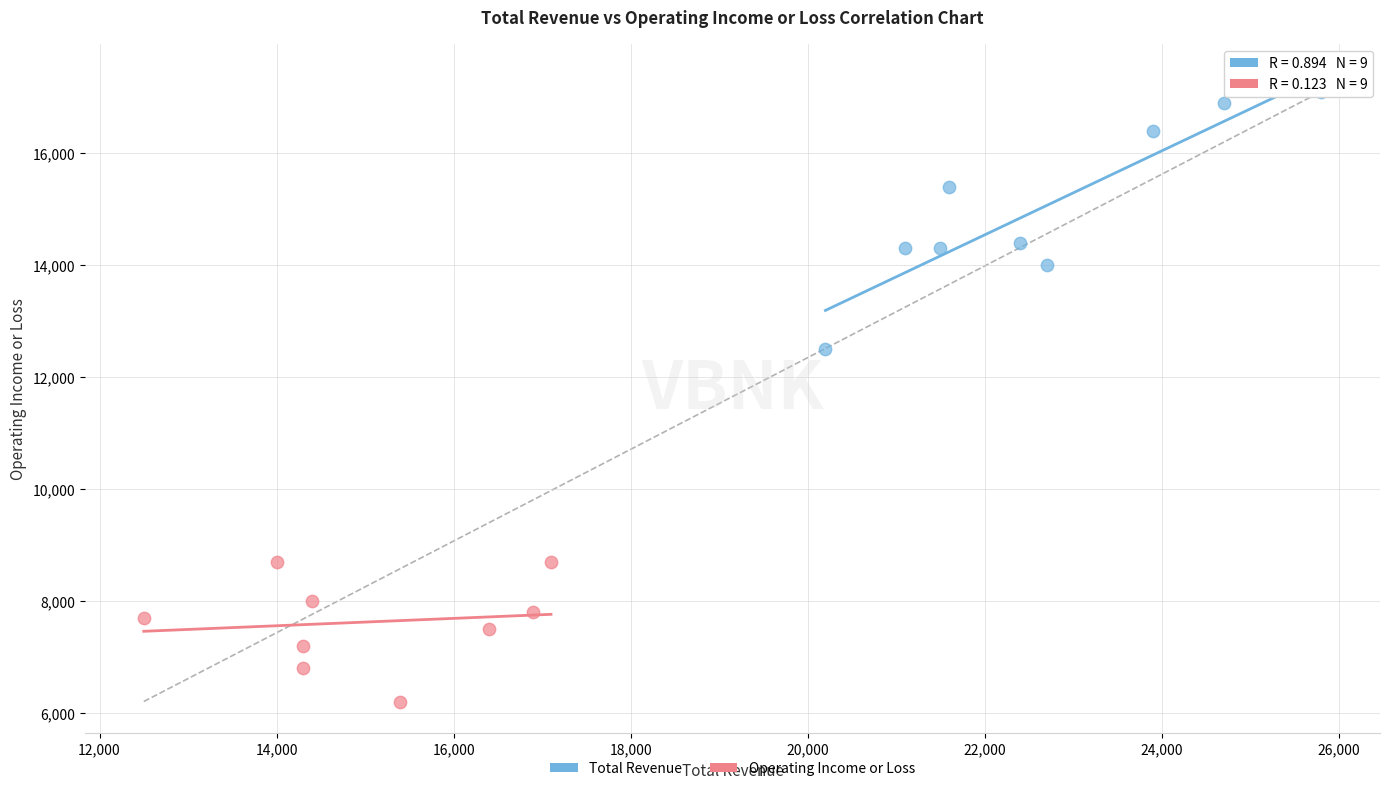

Which series has the widest spread of Y values?

Total Revenue